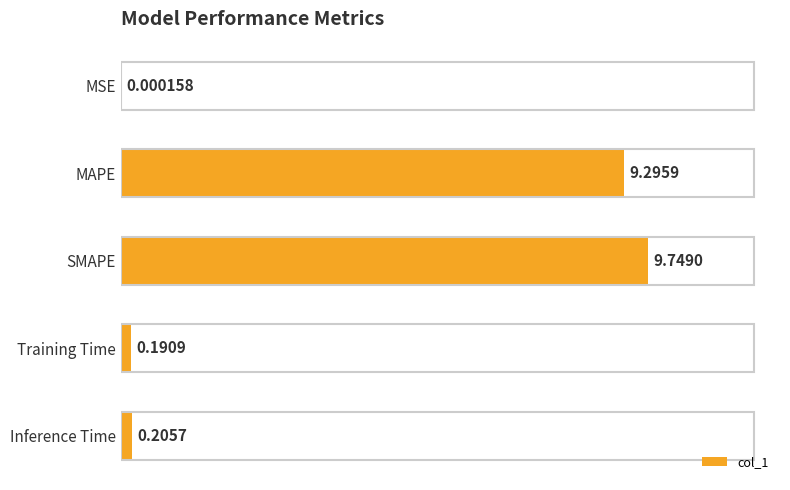

What is the sum of the values at Training Time and SMAPE?

9.9